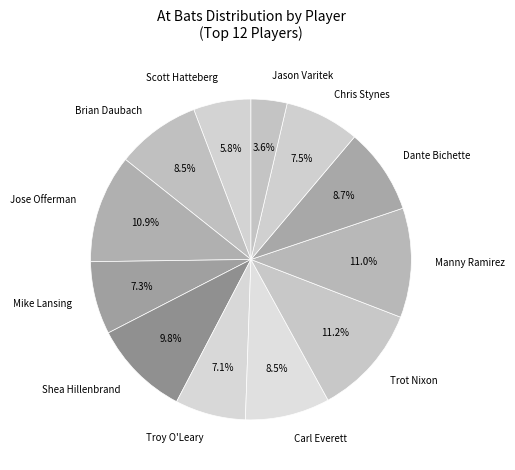

What is the ratio of the value at Carl Everett to the value at Scott Hatteberg?

1.5